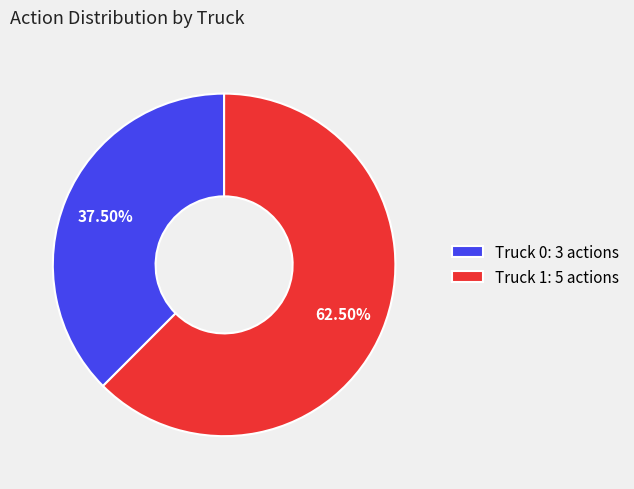

Which slice is the smallest?

Truck 0